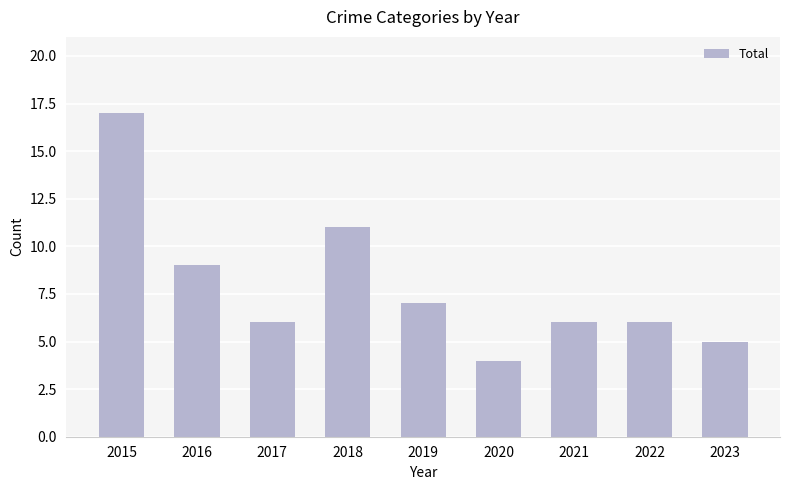

What is the approximate value at 2018?

11